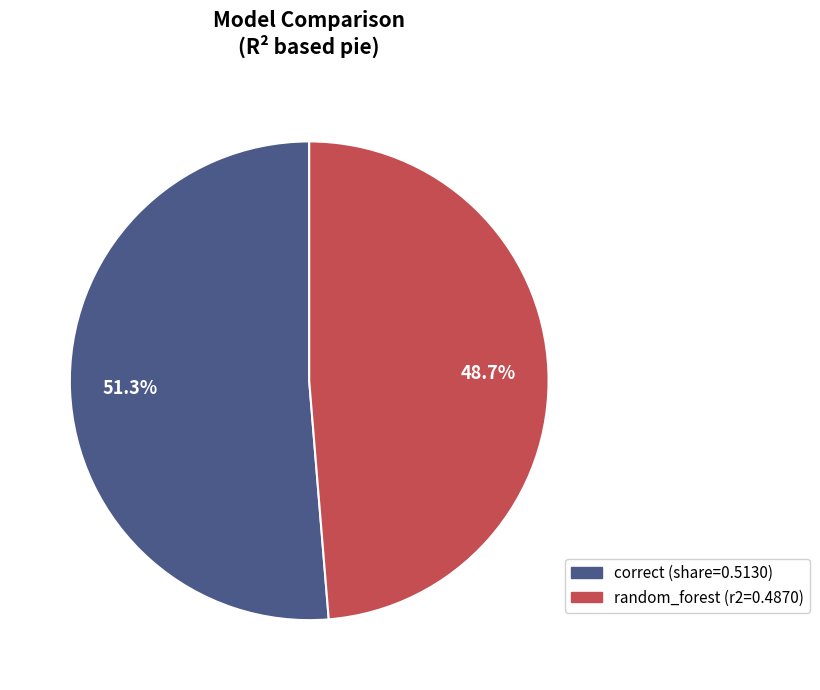

What percentage is the random_forest slice, to the nearest percent?

49%